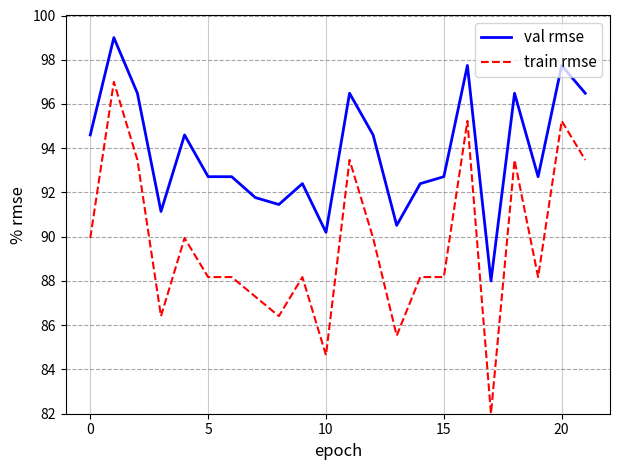

Which series has the largest total across all categories?

val rmse